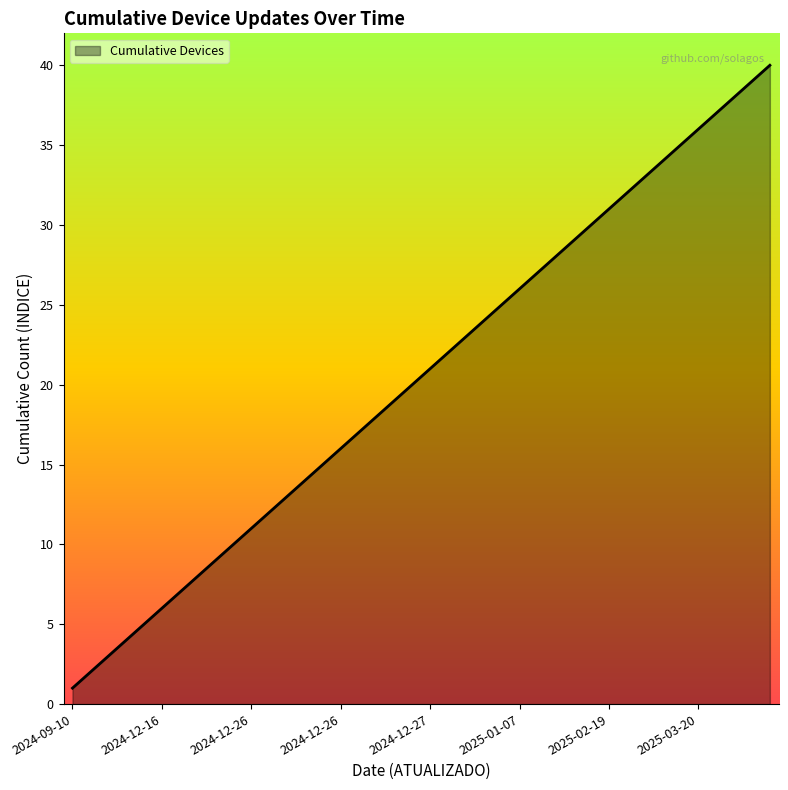

Reading left to right, what are all the values shown in this chart?

1	2	3	4	5	6	7	8	9	10	11	12	13	14	15	16	17	18	19	20	21	22	23	24	25	26	27	28	29	30	31	32	33	34	35	36	37	38	39	40